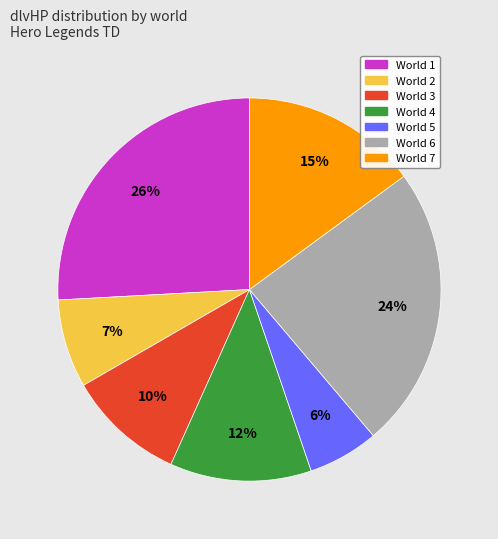

The World 7 slice represents 24% of the pie. True or false?

False